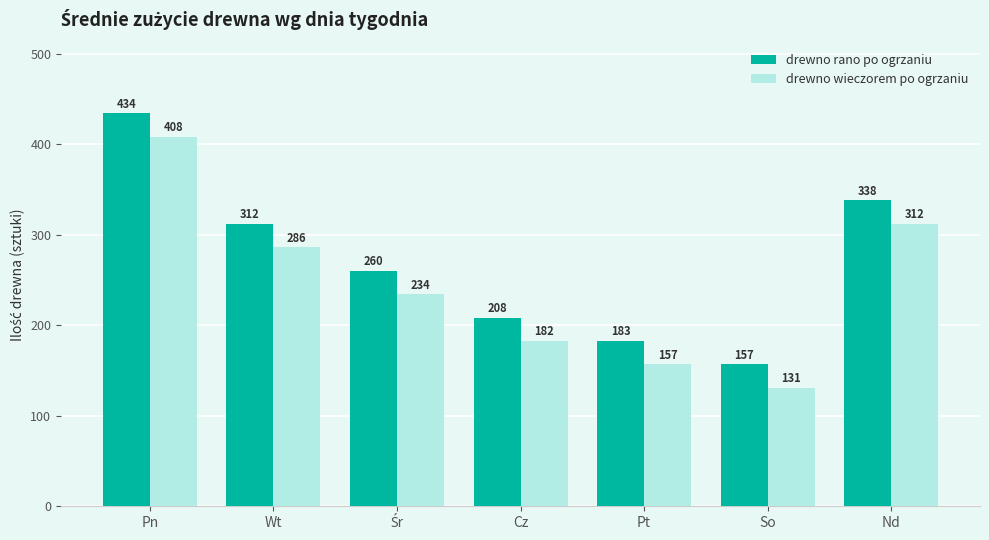

What is the label of the 4th bar from the right?

Cz